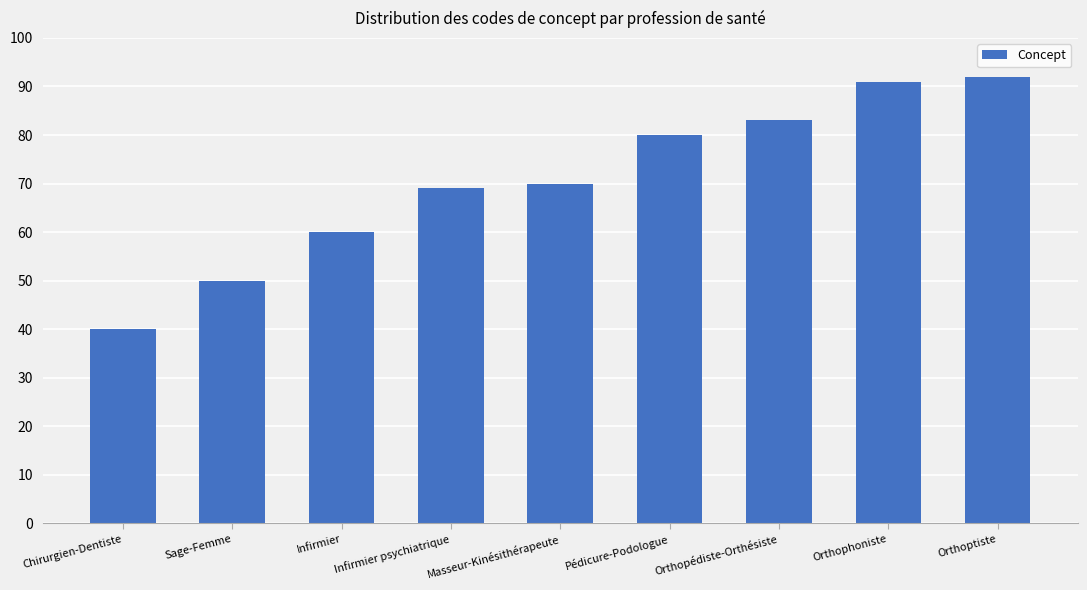

Approximately how many times larger is the value at Orthophoniste compared to Pédicure-Podologue?

1.1